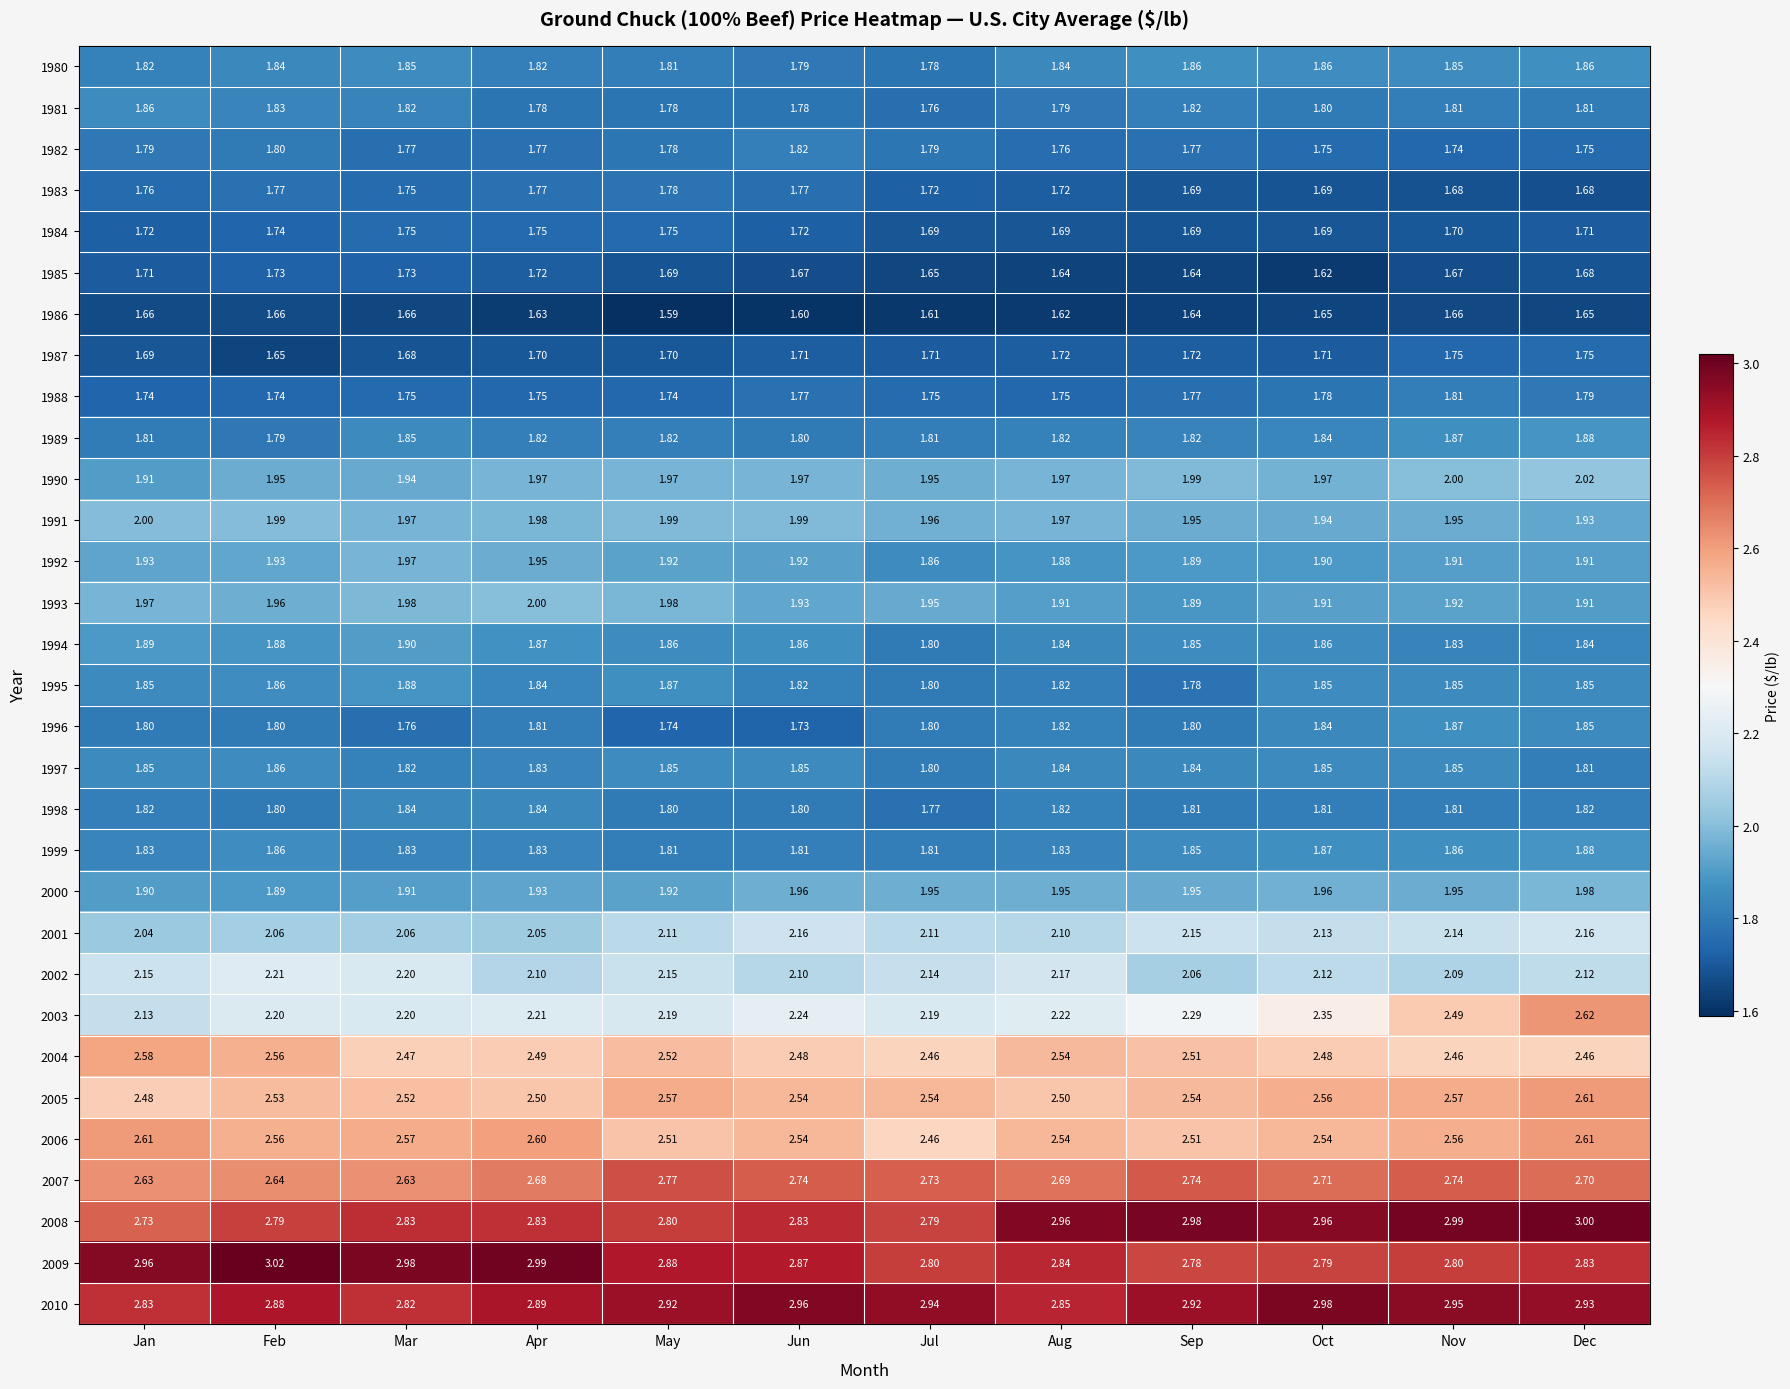

At how many categories does at least one series exceed 1?

12